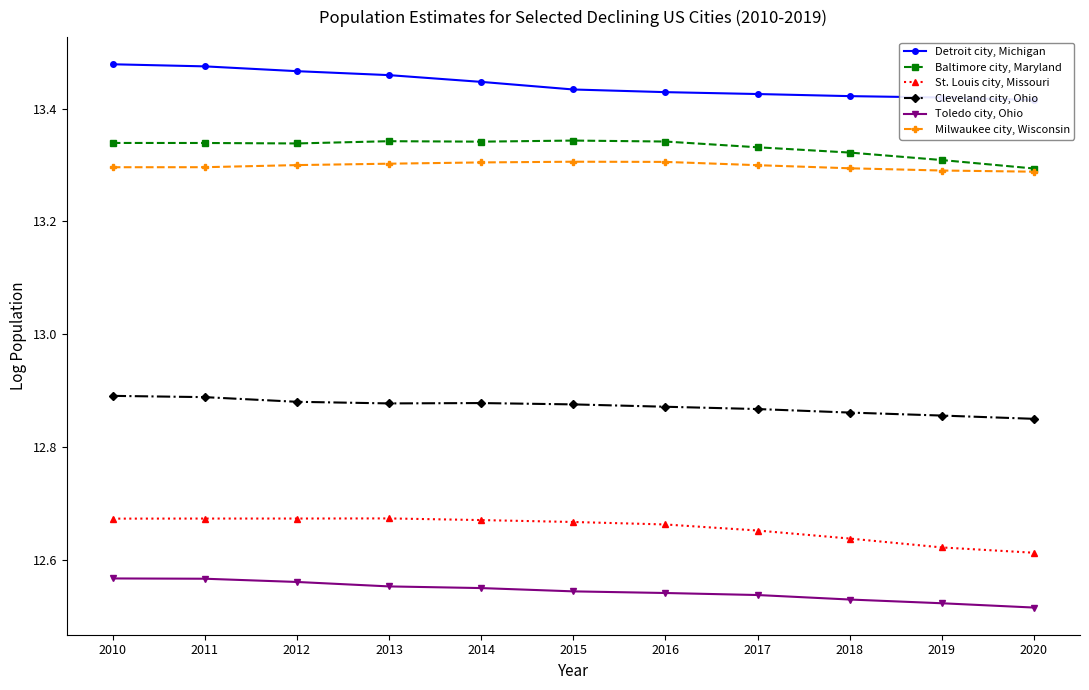

Does the chart display data point markers on the line(s)?

Yes